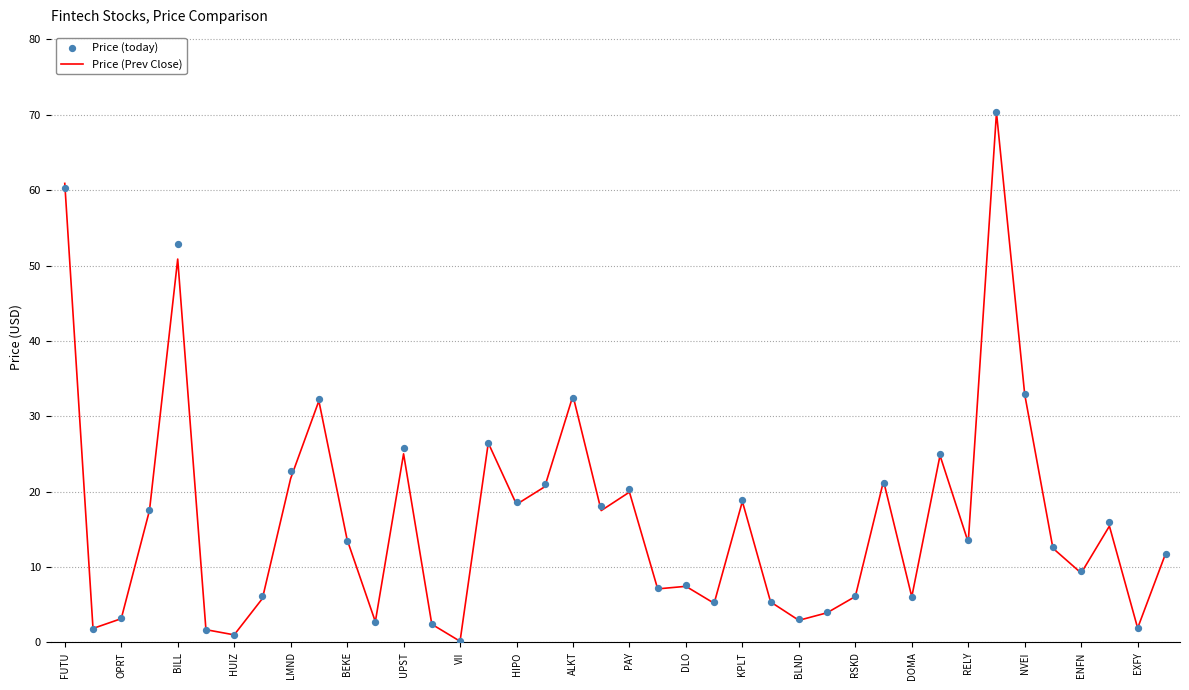

What is the maximum value for Price (Prev Close)?

70.3